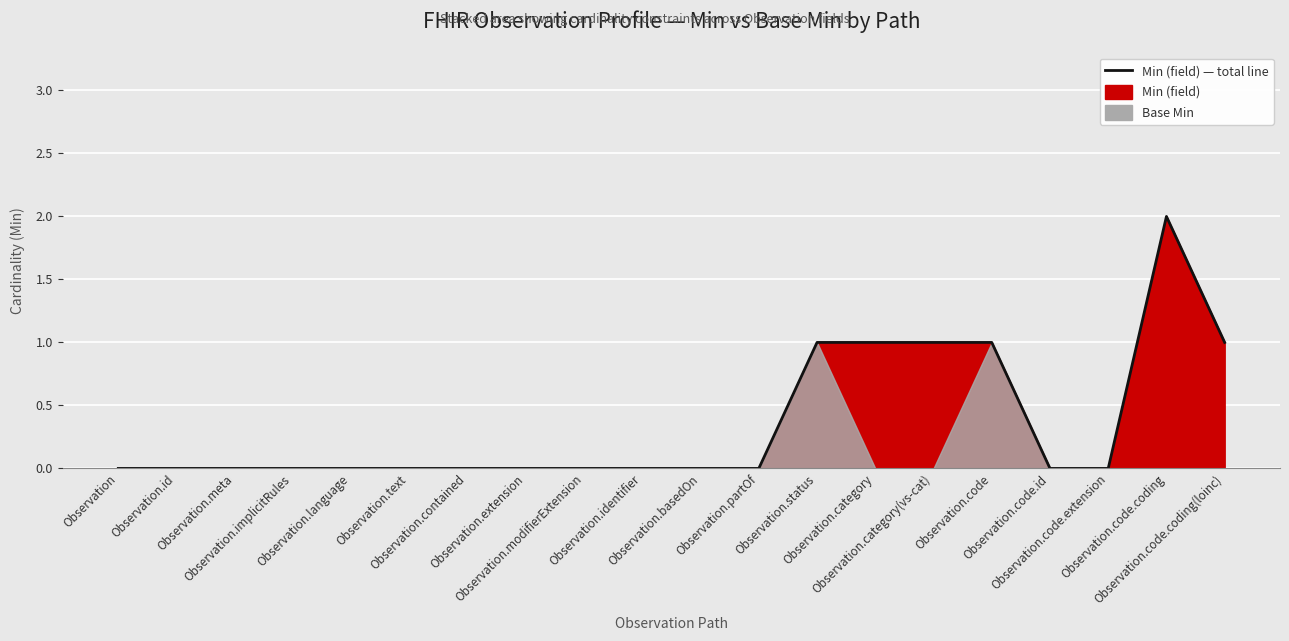

Where is the first local maximum?

Observation.code.coding